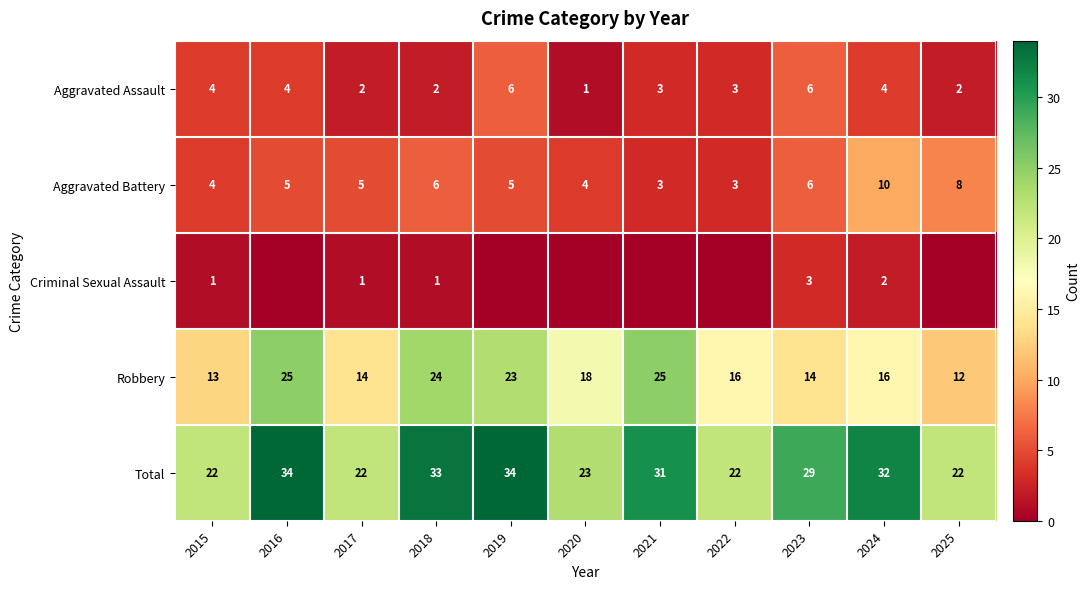

Which series changed the most between 2015 and 2024?

Total